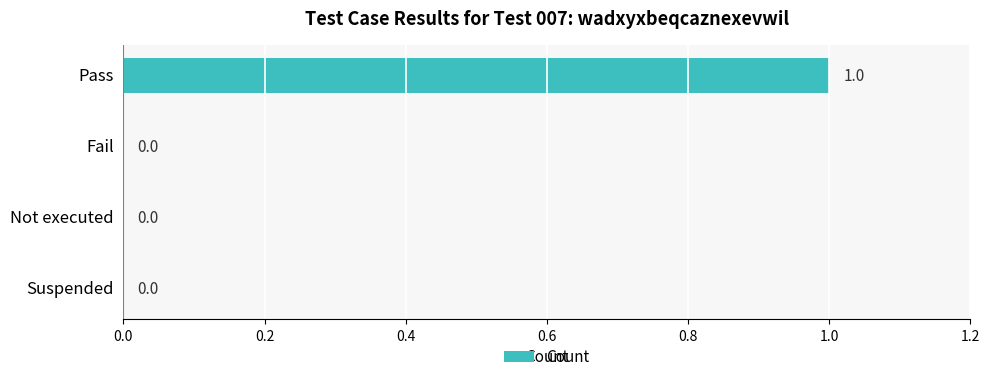

Reading top to bottom, list all the values displayed in this chart.

Pass=1	Fail=0	Not executed=0	Suspended=0